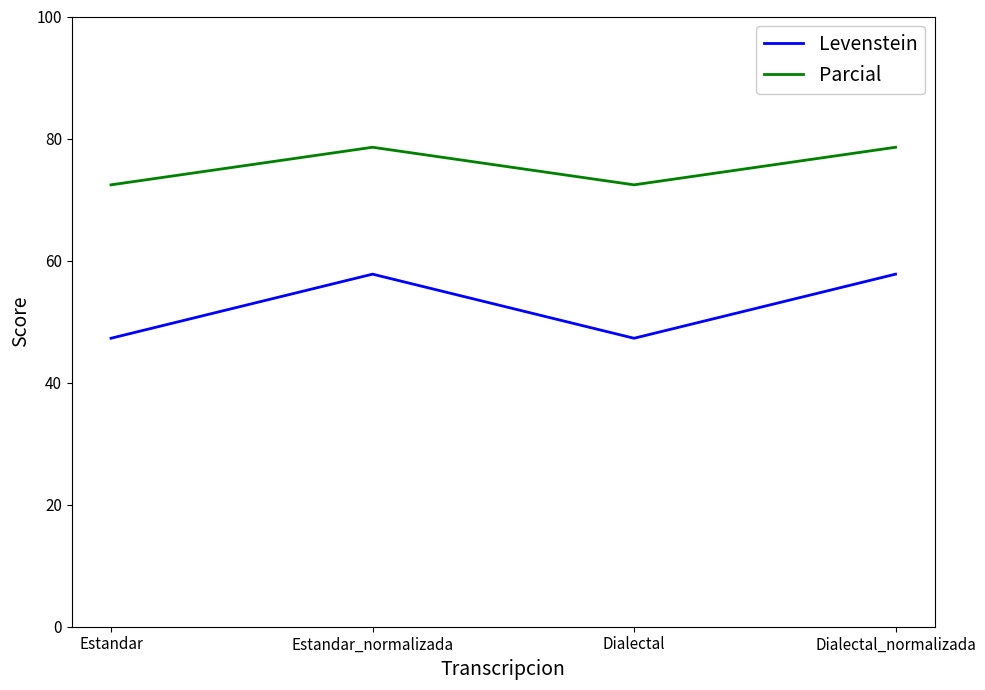

True or false: Parcial and Levenstein intersect in this chart.

False